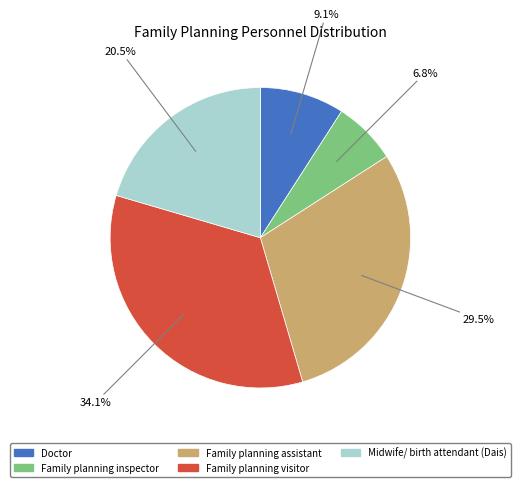

To the nearest percent, what is the difference between the largest and smallest slice percentages?

27%